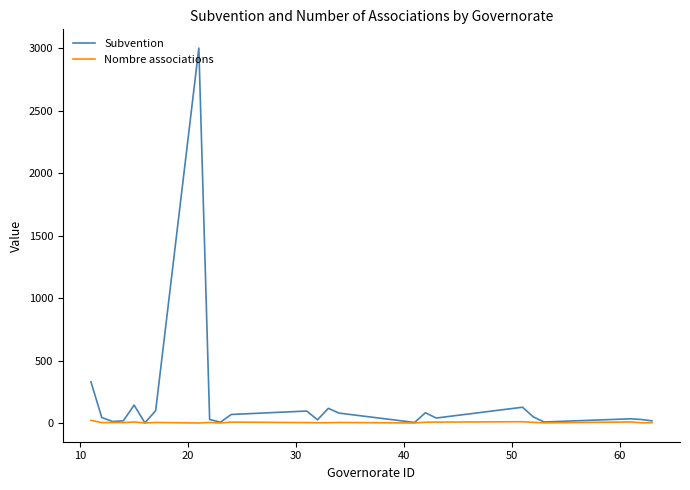

Rank the series by their average value, from lowest to highest.

Nombre associations, Subvention